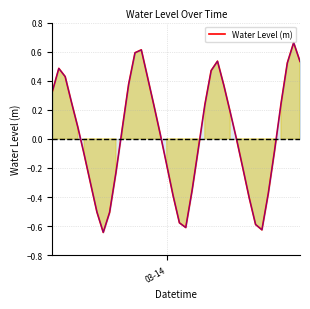

What is the difference between the maximum and minimum values?

1.3